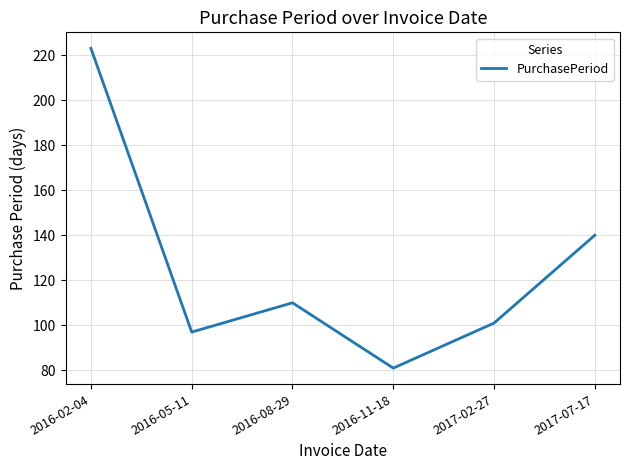

Rank the categories by value from lowest to highest.

2016-11-18, 2016-05-11, 2017-02-27, 2016-08-29, 2017-07-17, 2016-02-04